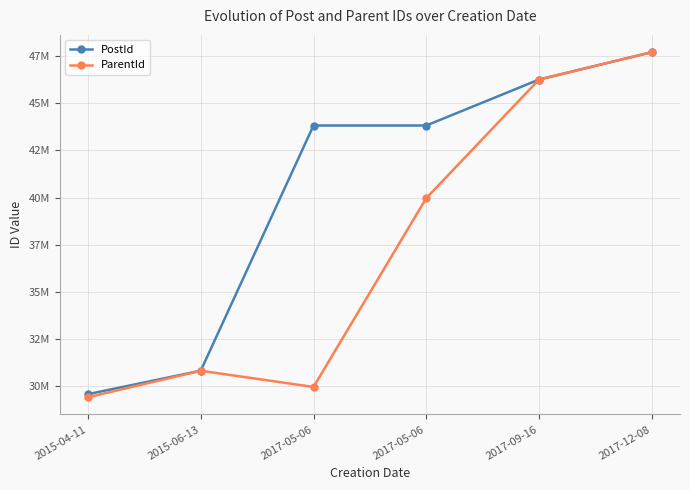

What are all the series names shown in the legend?

PostId, ParentId